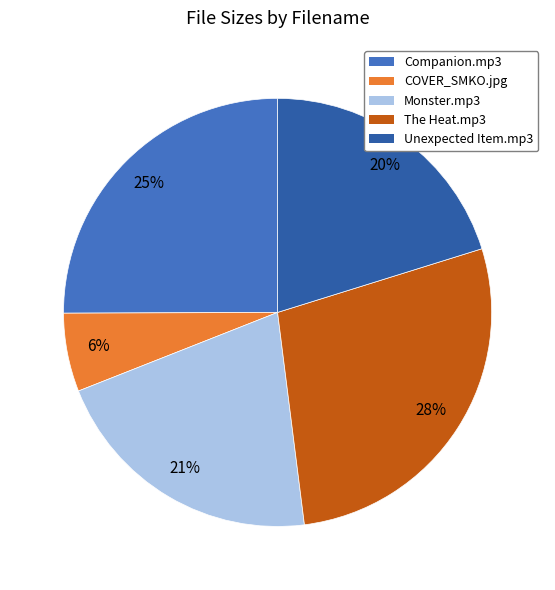

Does Monster.mp3 account for over 50% of the chart?

No